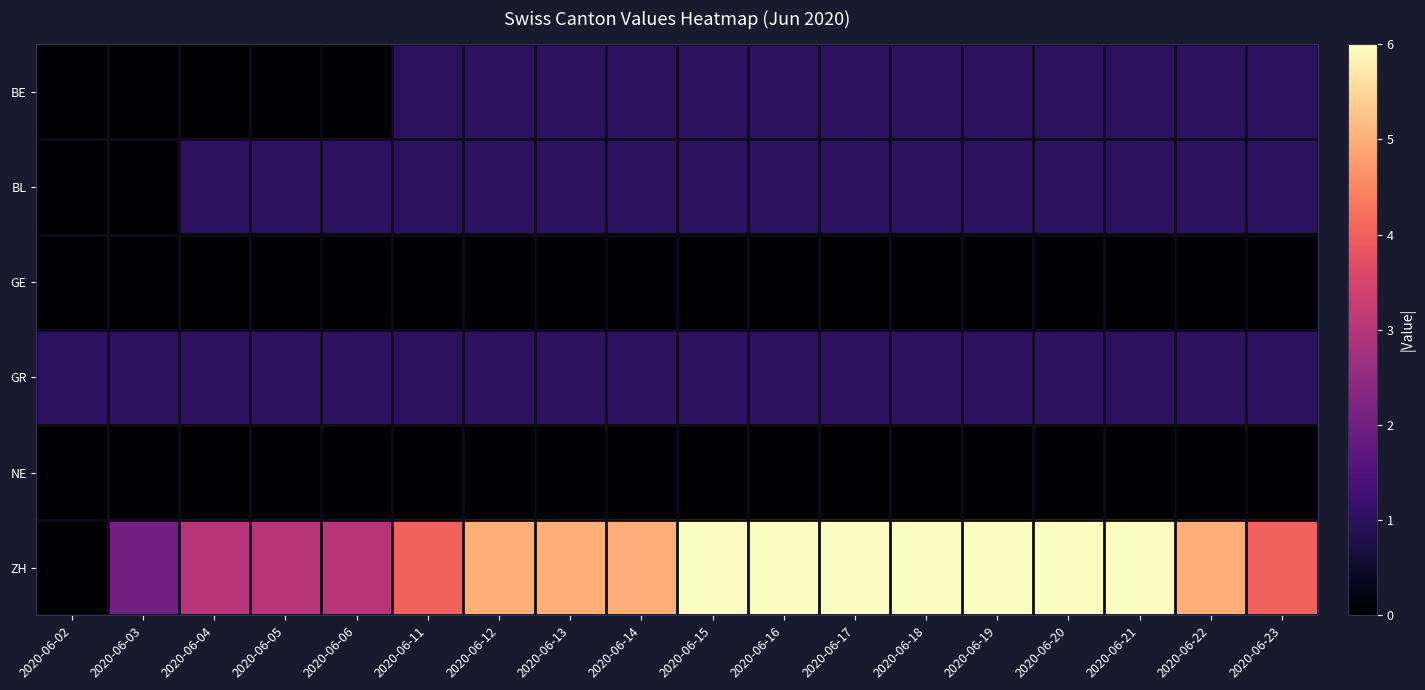

What is the spread (max minus min) of values at 2020-06-22?

5